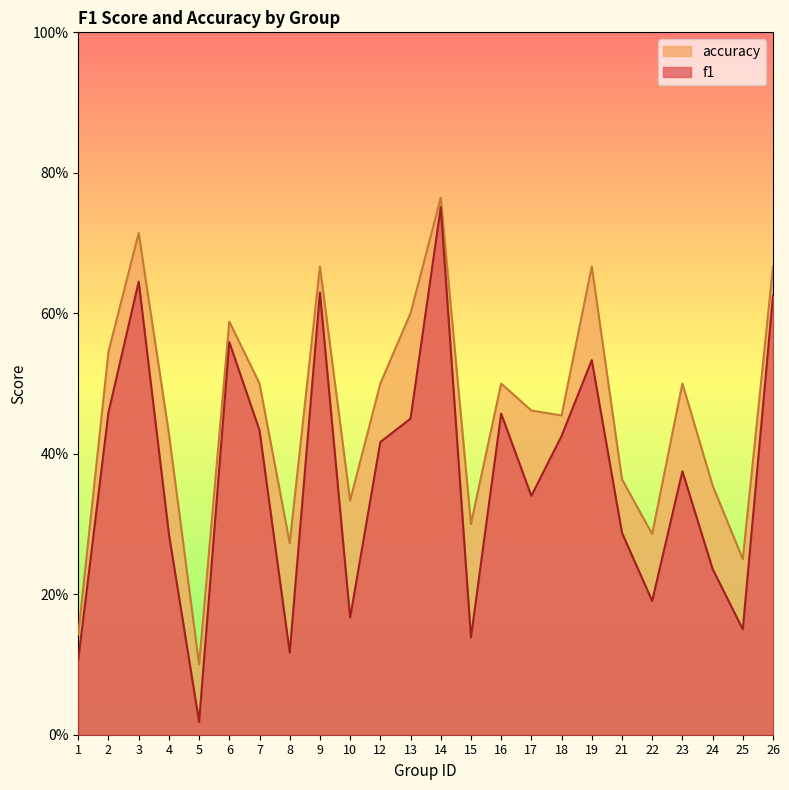

True or false: f1 and accuracy intersect in this chart.

False